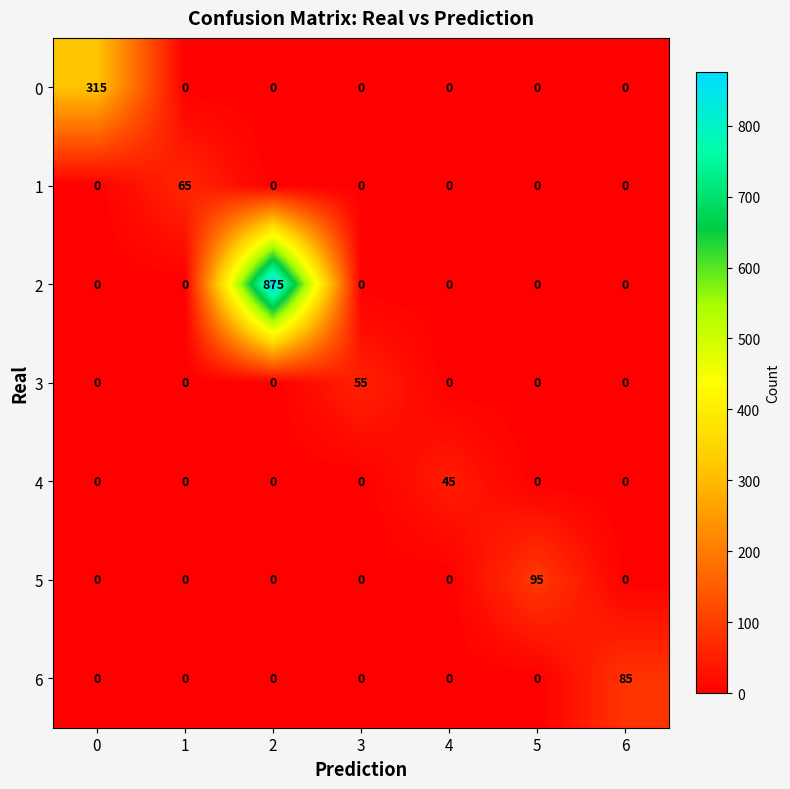

What is the difference between the highest and lowest values at 0?

315